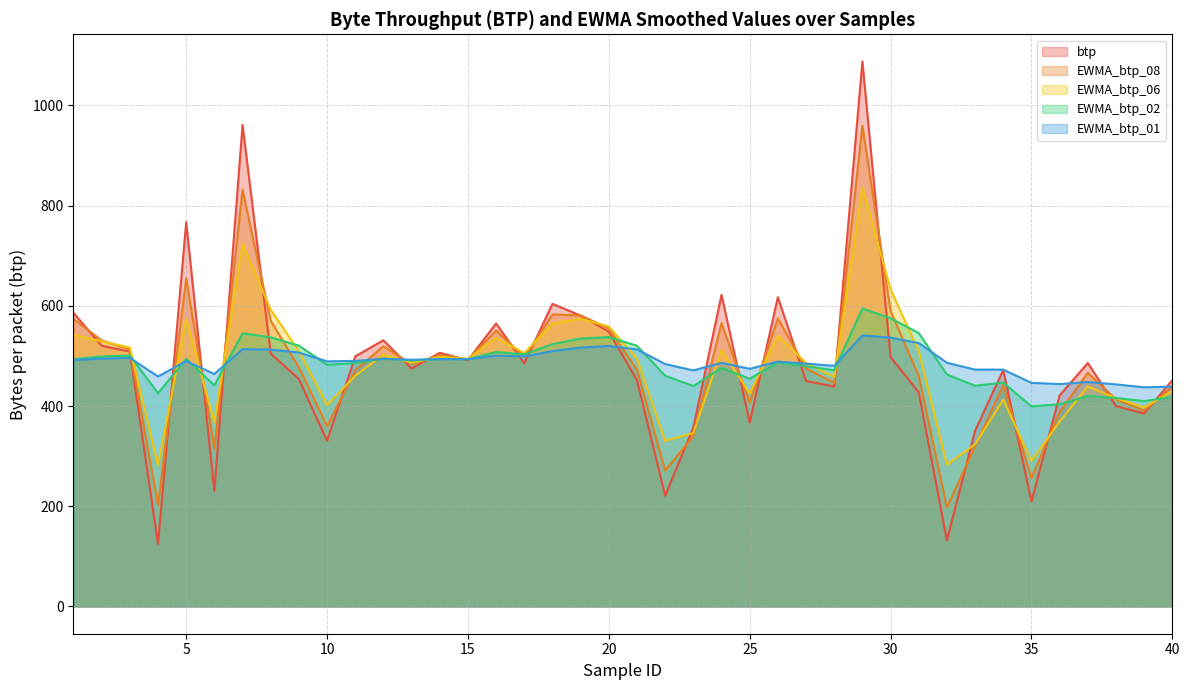

How many lines are shown in the chart?

5